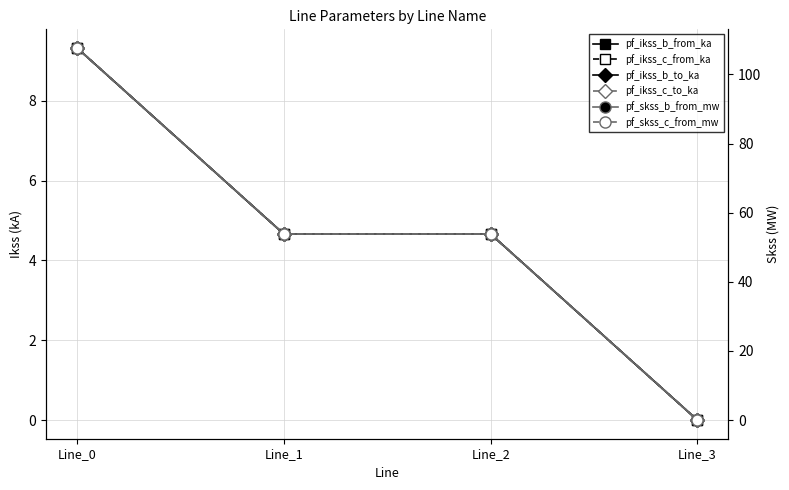

How many values in the pf_ikss_c_from_ka series exceed 4?

3